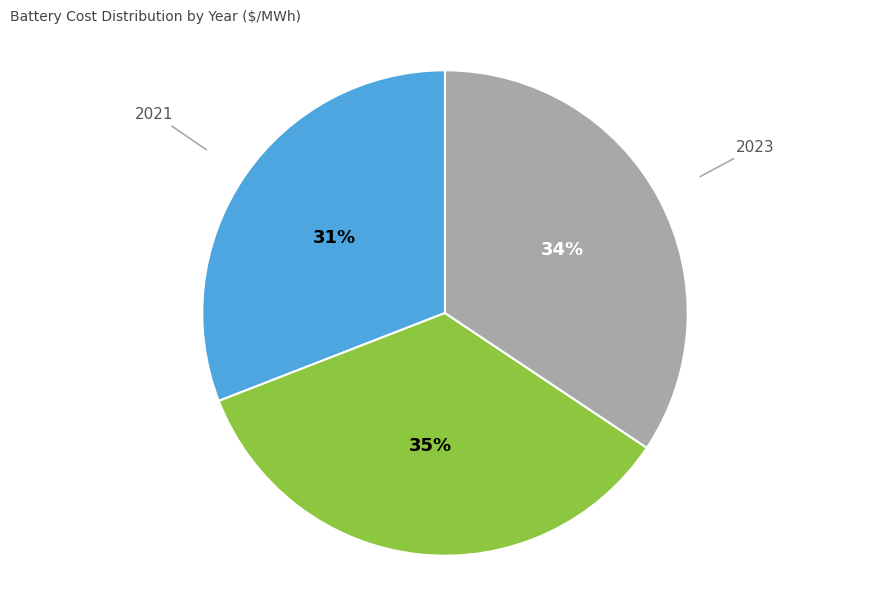

Do 2021 and 2022 together represent more than half of the pie?

Yes